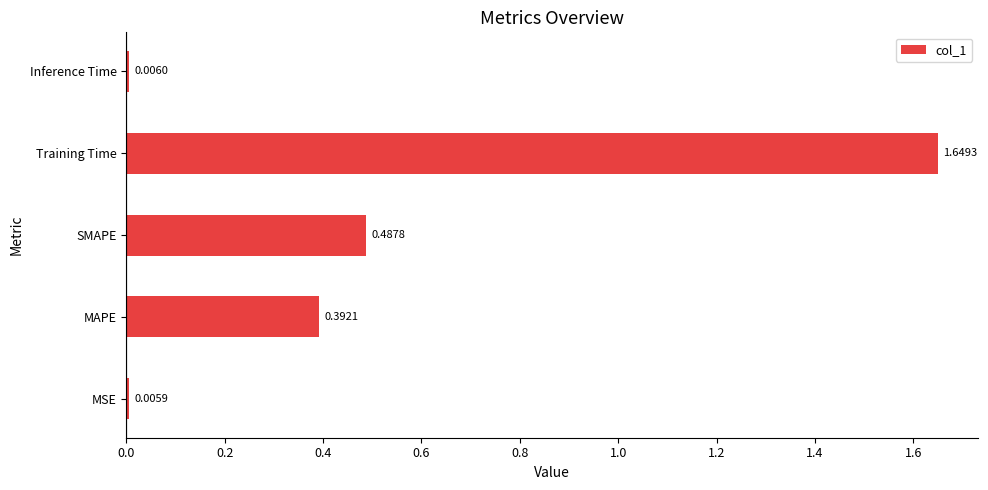

What is the change in value from MSE to Training Time?

+1.6